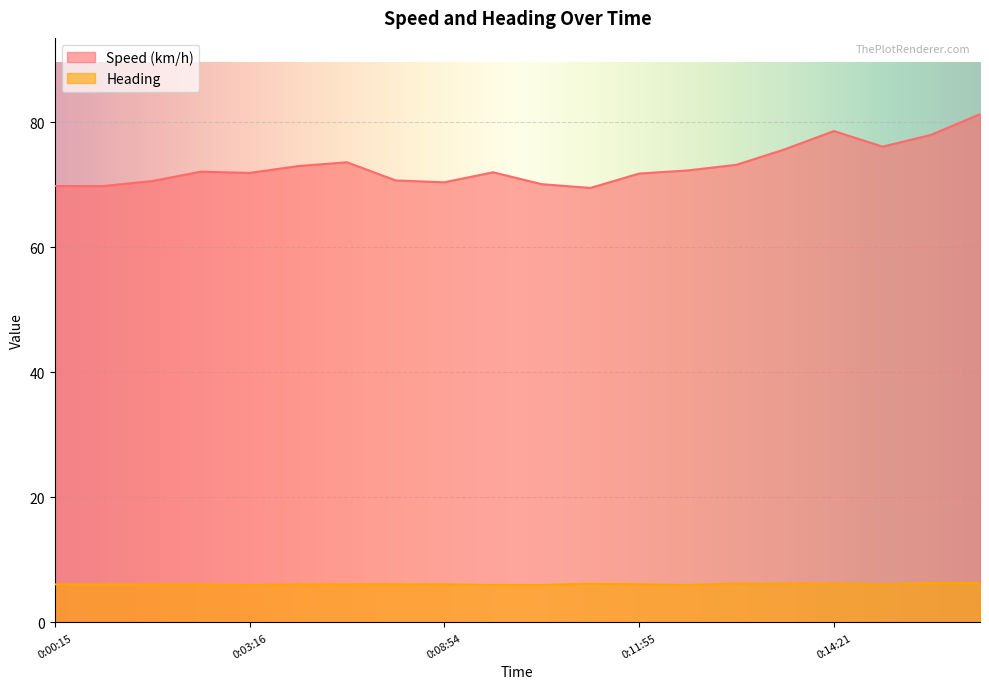

What value does the Heading series have at 0:02:56?

6.1